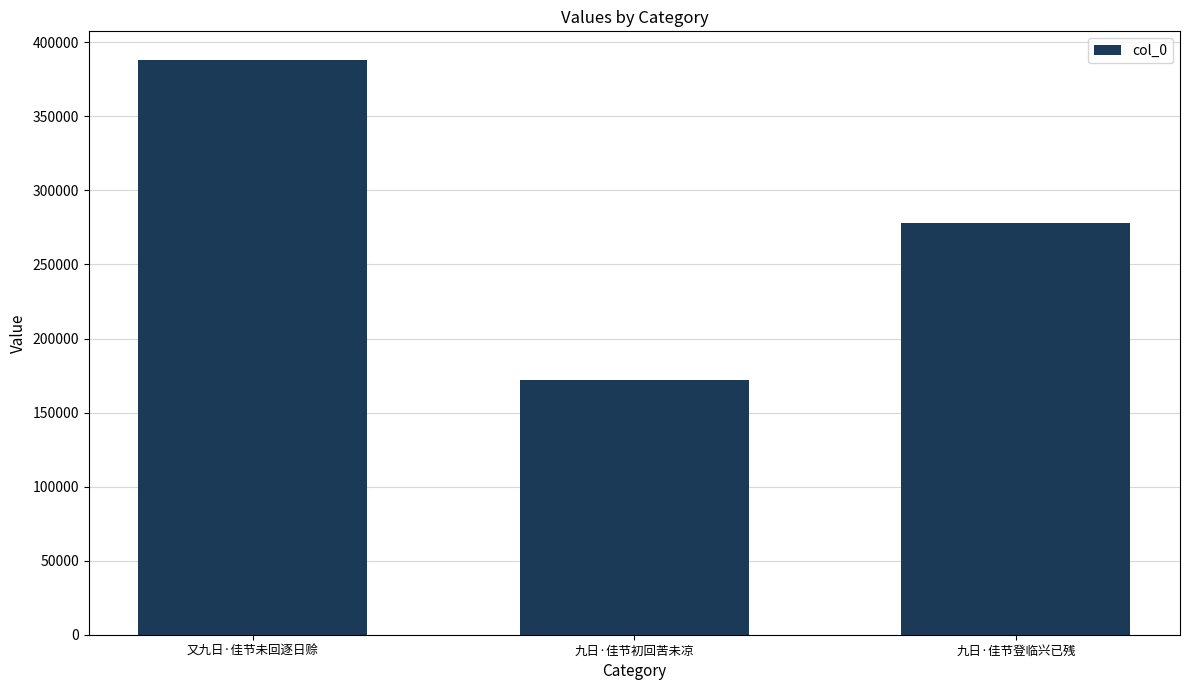

What is the ratio of the value at 又九日·佳节未回逐日赊 to the value at 九日·佳节初回苦未凉?

2.3